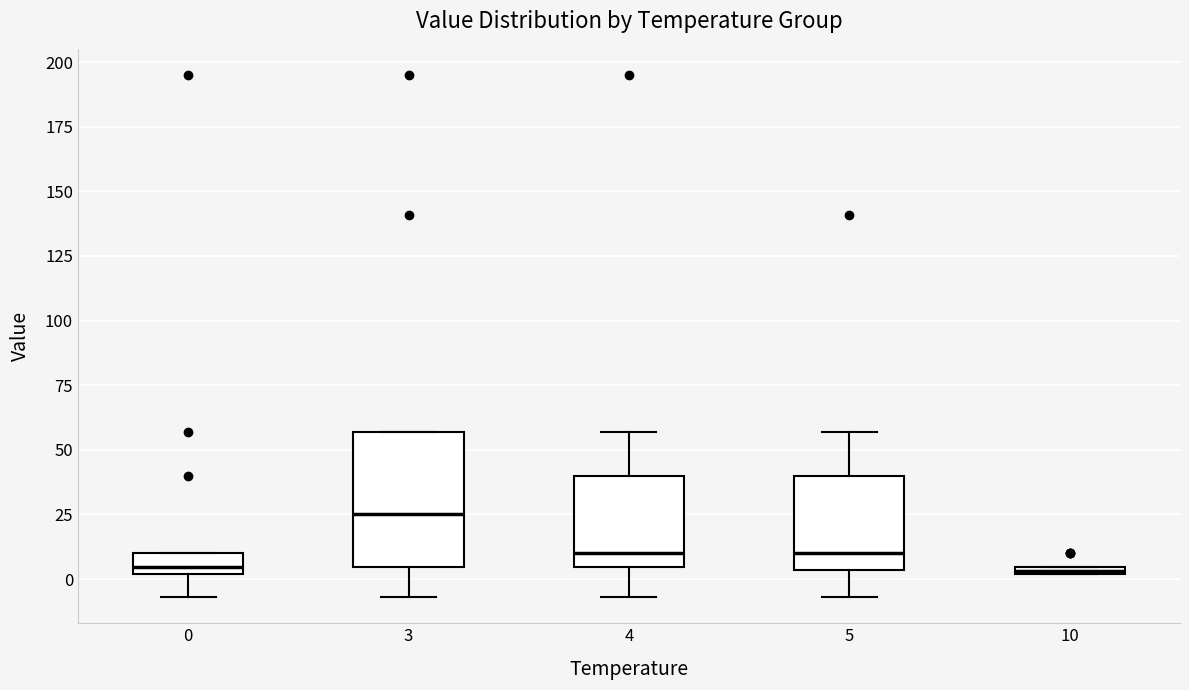

Where does the lower whisker of the box at x = 0 end on the y-axis? The values are not printed on the chart, so give them approximately, as read against the axis.

-5